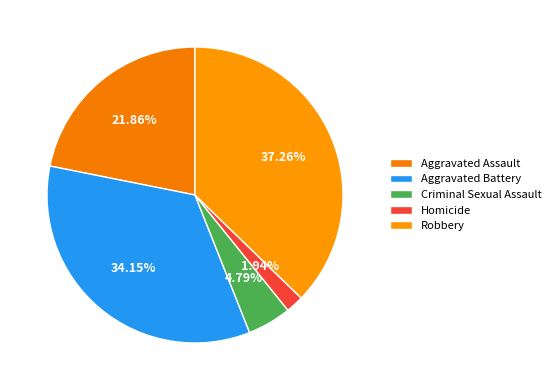

How many segments does this pie chart have?

5